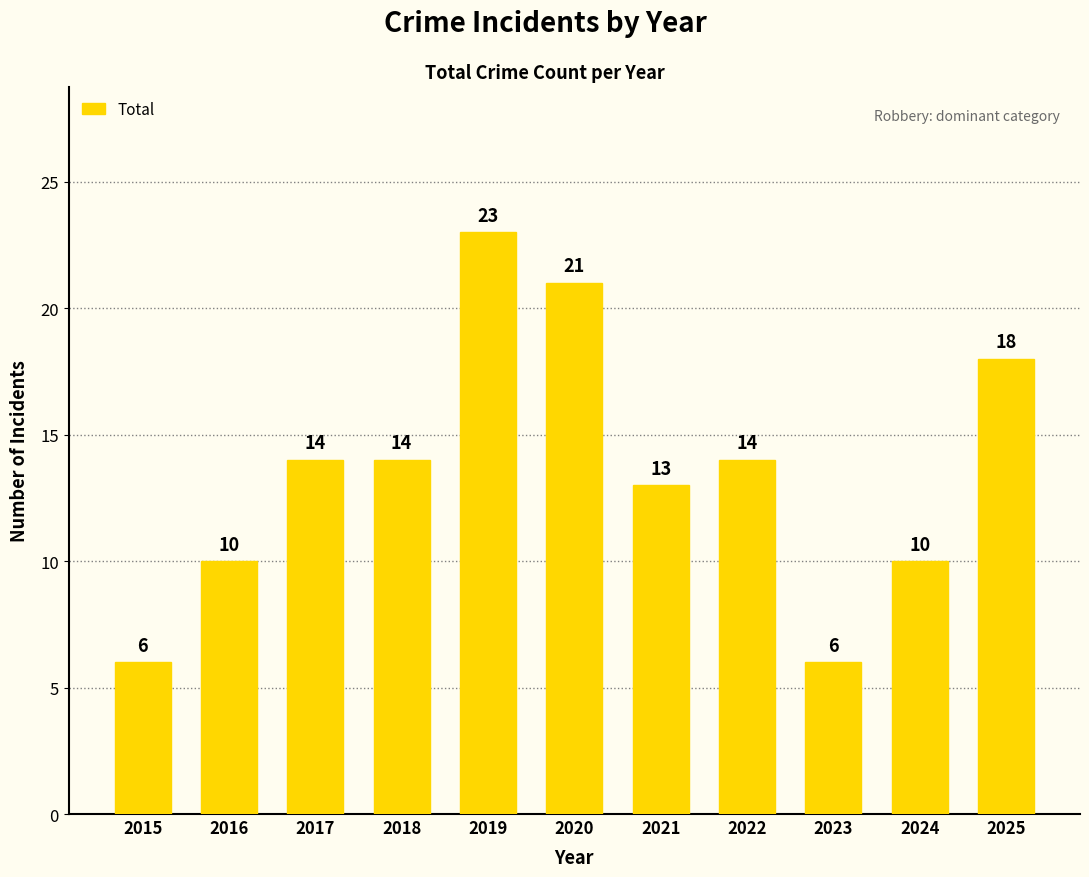

Count the values in the range 10 to 18.

7